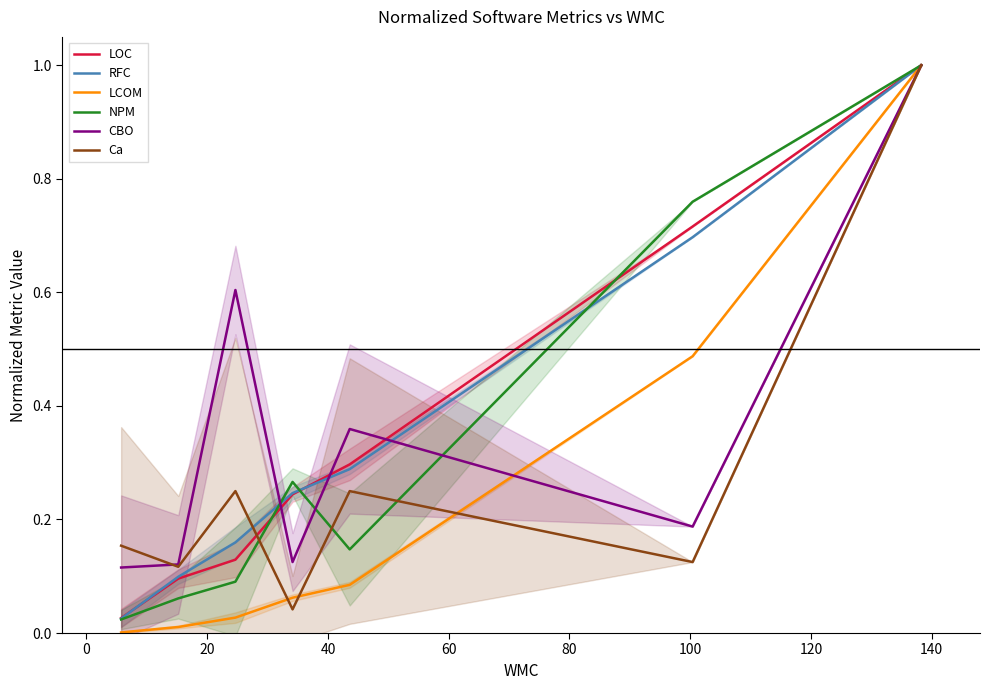

What is the highest value of the CBO series?

1.0